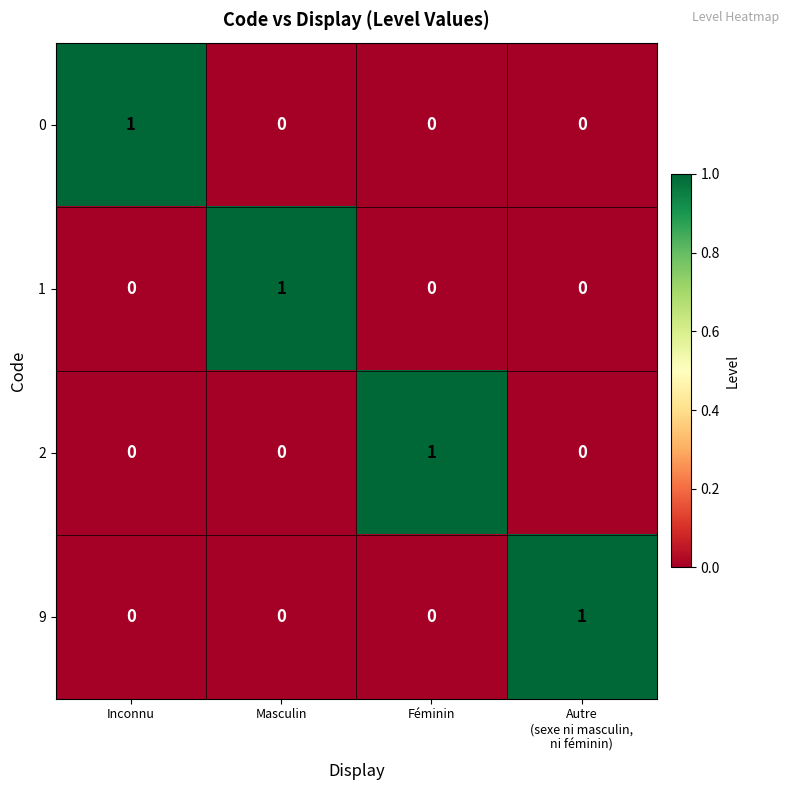

Count the 1 values in the range 0 to 1.

4